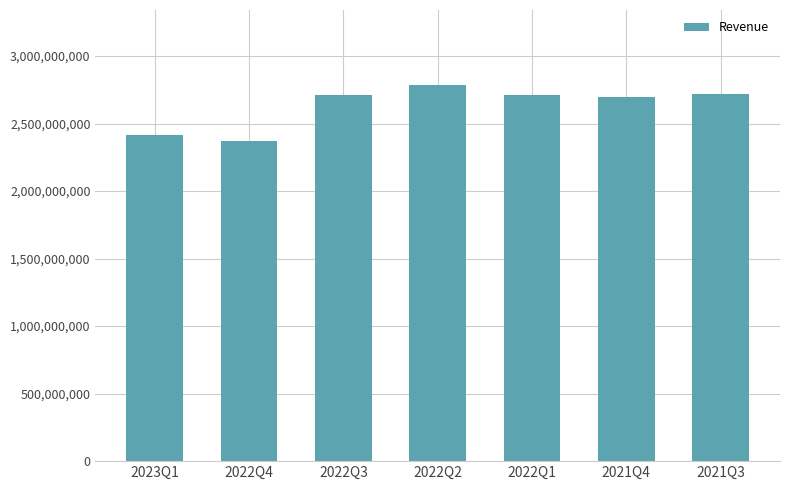

What is the maximum value shown in the chart?

2784000000